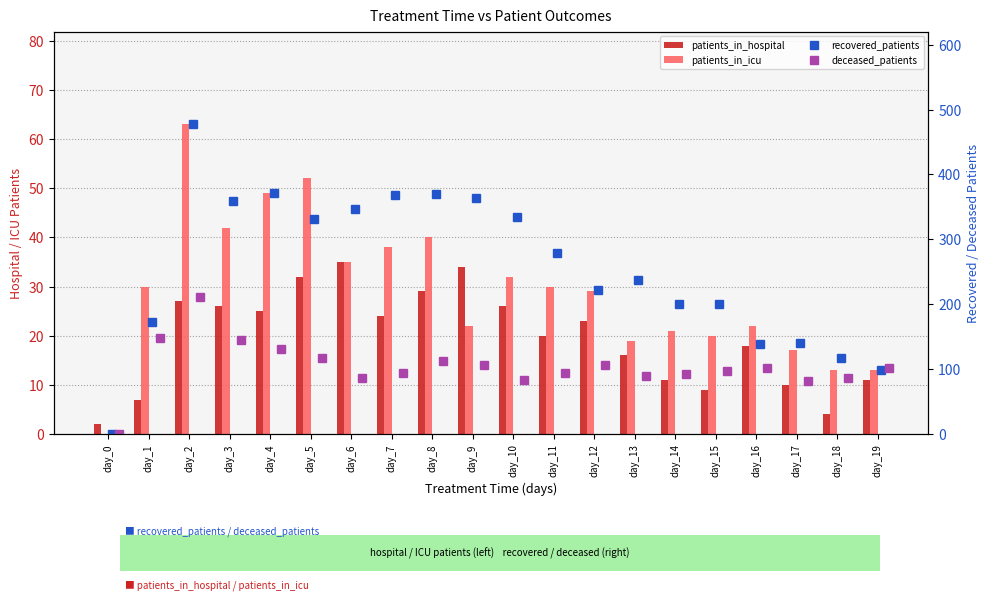

The value of patients_in_hospital at day_13 is 24. True or false?

False